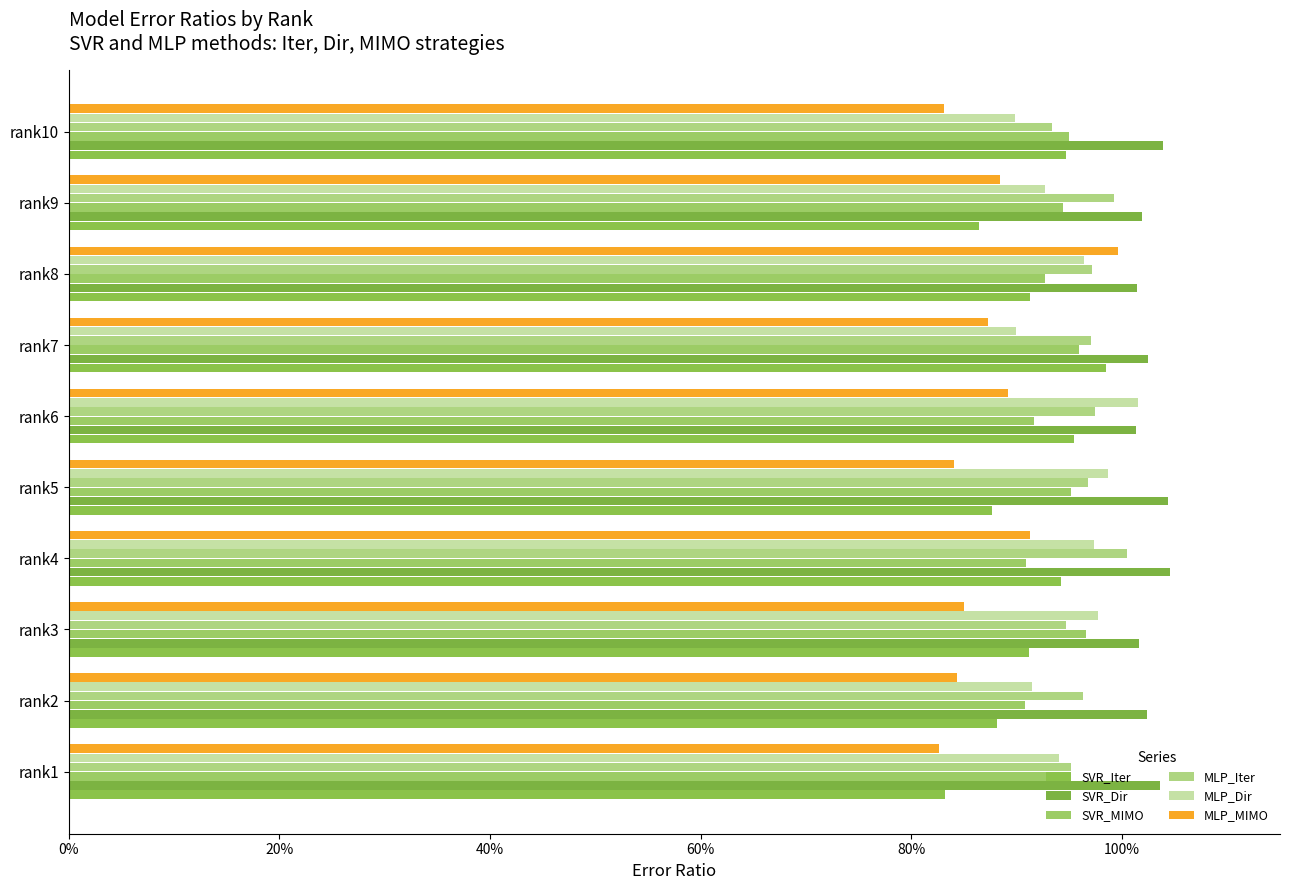

How many bars are there in total?

60